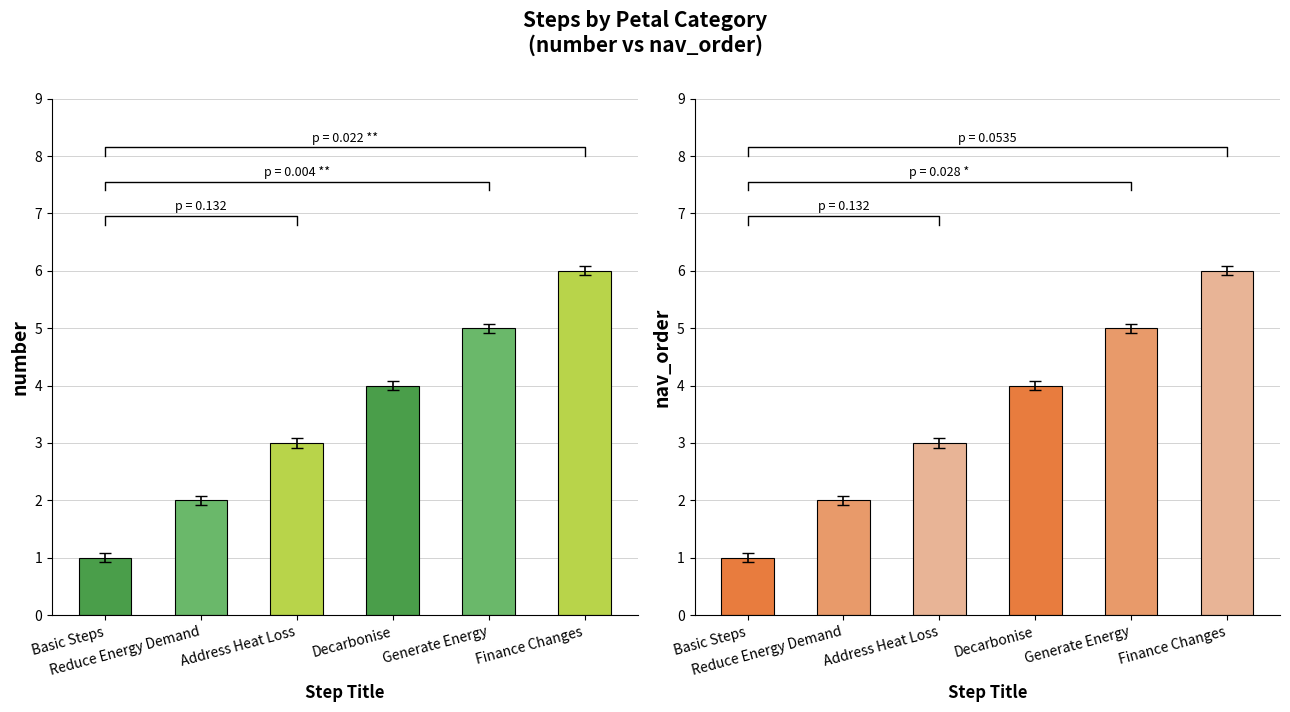

Between Reduce Energy Demand and Decarbonise, which is larger?

Decarbonise